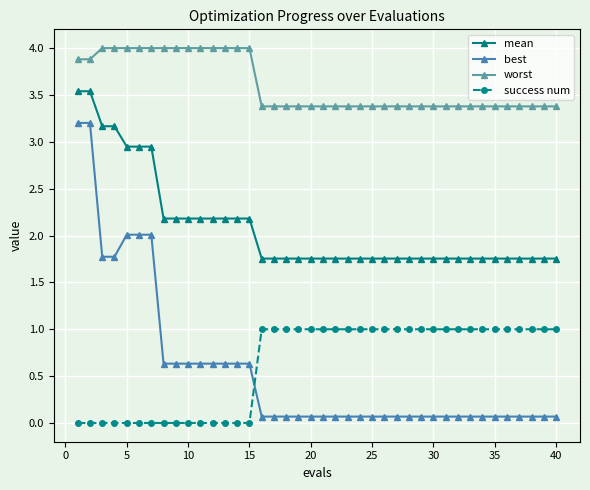

Which series has the largest total across all categories?

worst